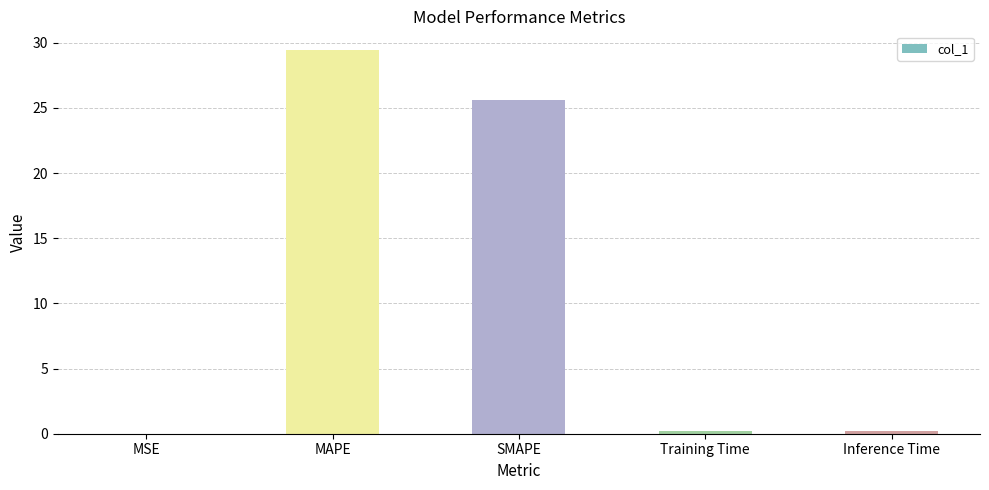

Which category has the highest value across all series?

MAPE